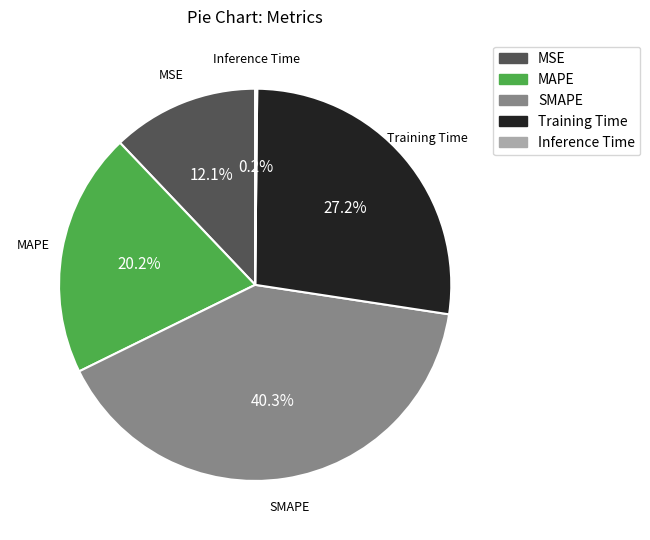

Does MSE account for over 50% of the chart?

No